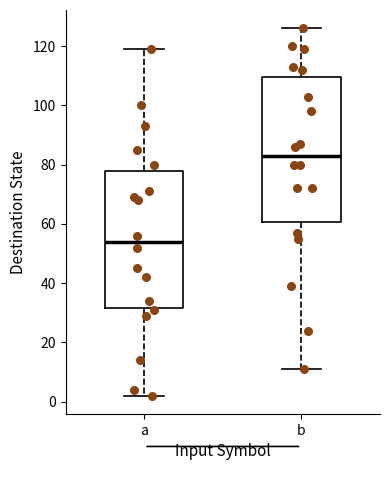

Comparing the boxes themselves (not the whiskers), which one is the tallest?

b